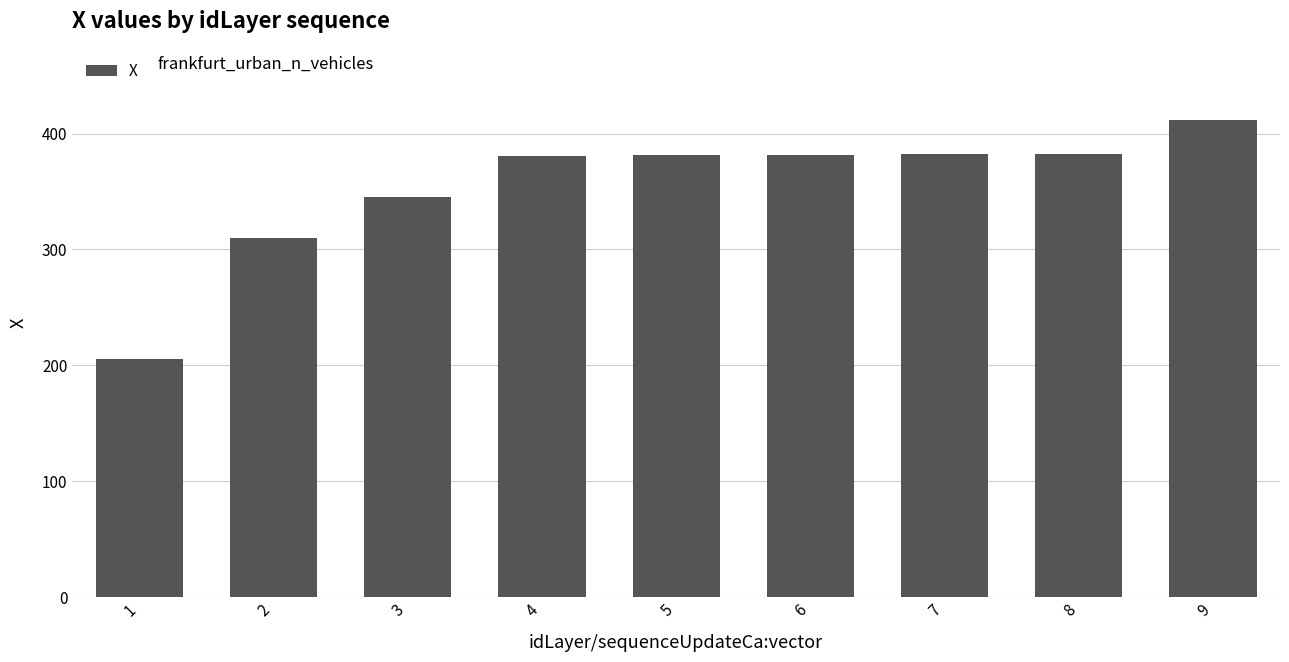

What is the change in value from 1 to 3?

+140.0